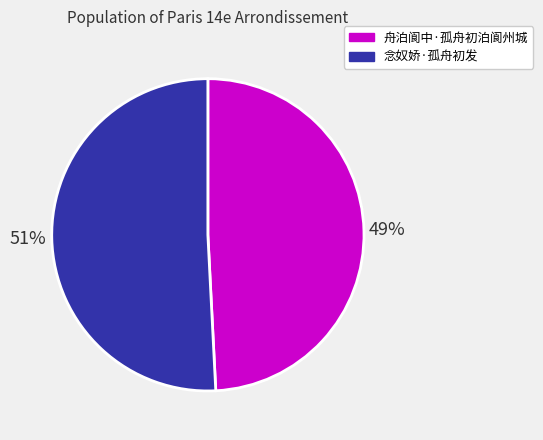

To the nearest percent, what portion does 念奴娇·孤舟初发 represent?

51%